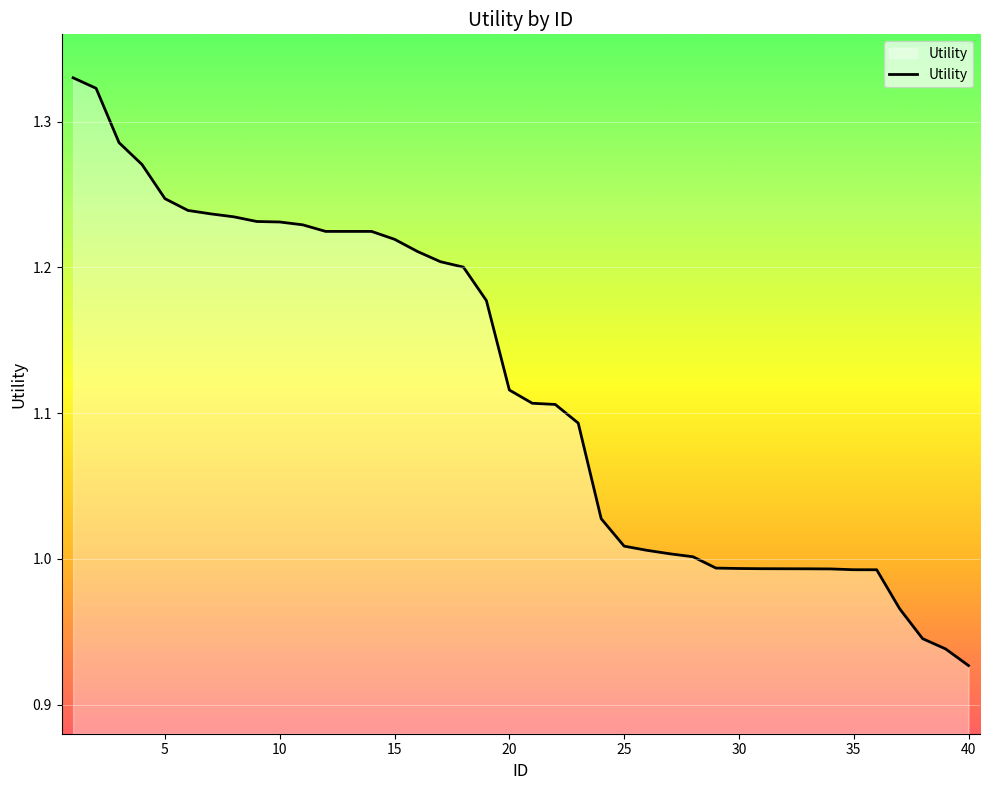

What is the difference between the maximum and minimum values?

0.4